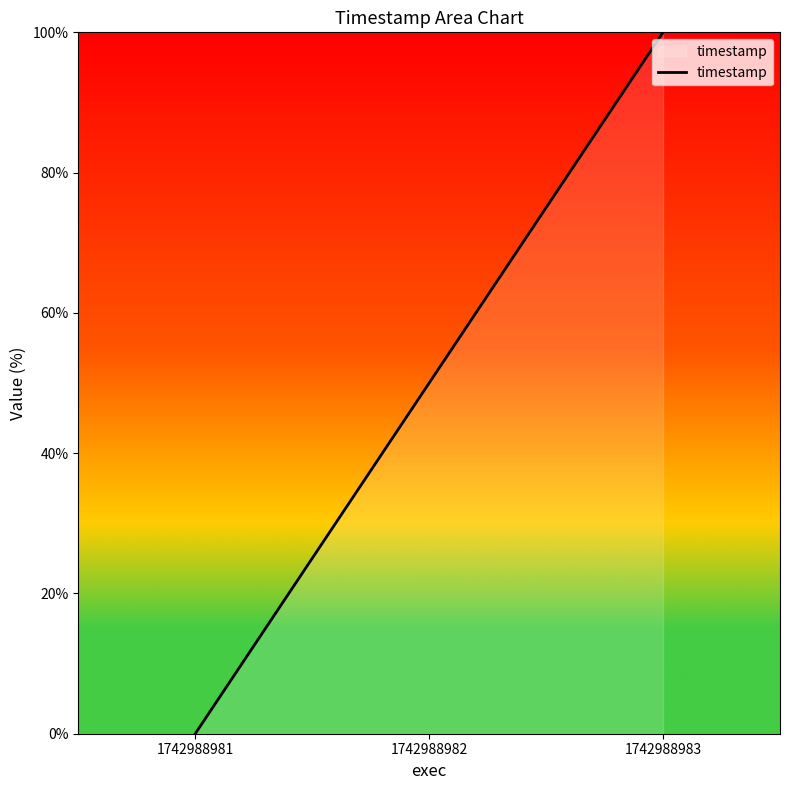

How many categories are shown in the chart?

3